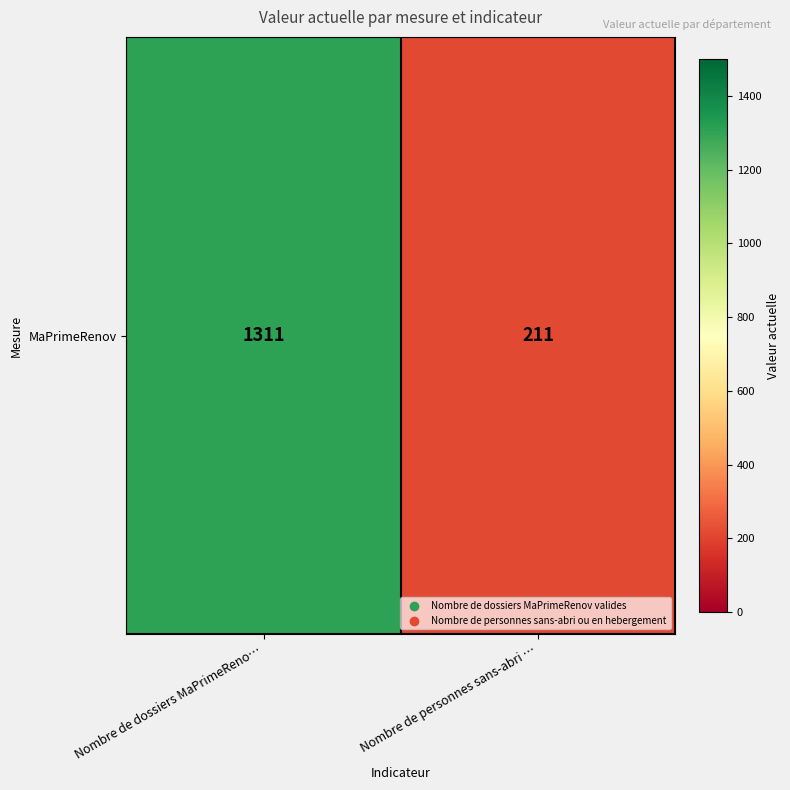

Is it true that the value at Nombre de dossiers MaPrimeReno… is 1311?

True